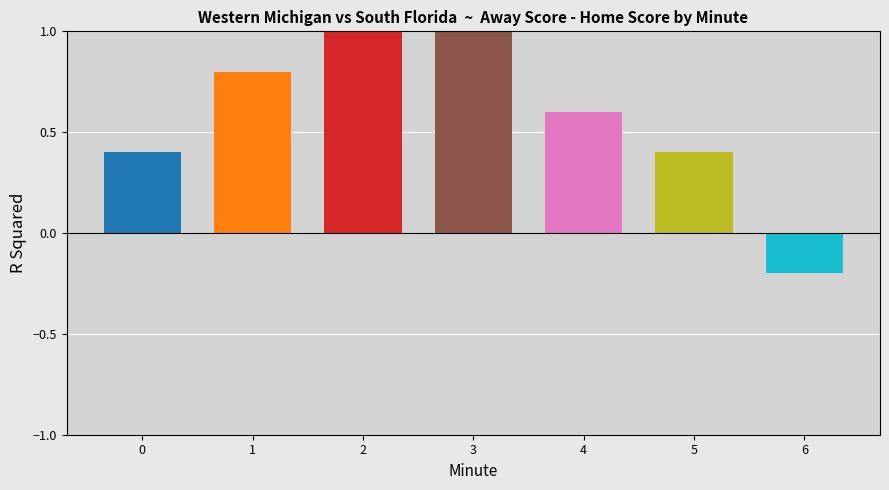

Reading left to right, what are all the values shown in this chart?

0=0.4	1=0.8	2=1.0	3=1.0	4=0.6	5=0.4	6=-0.2